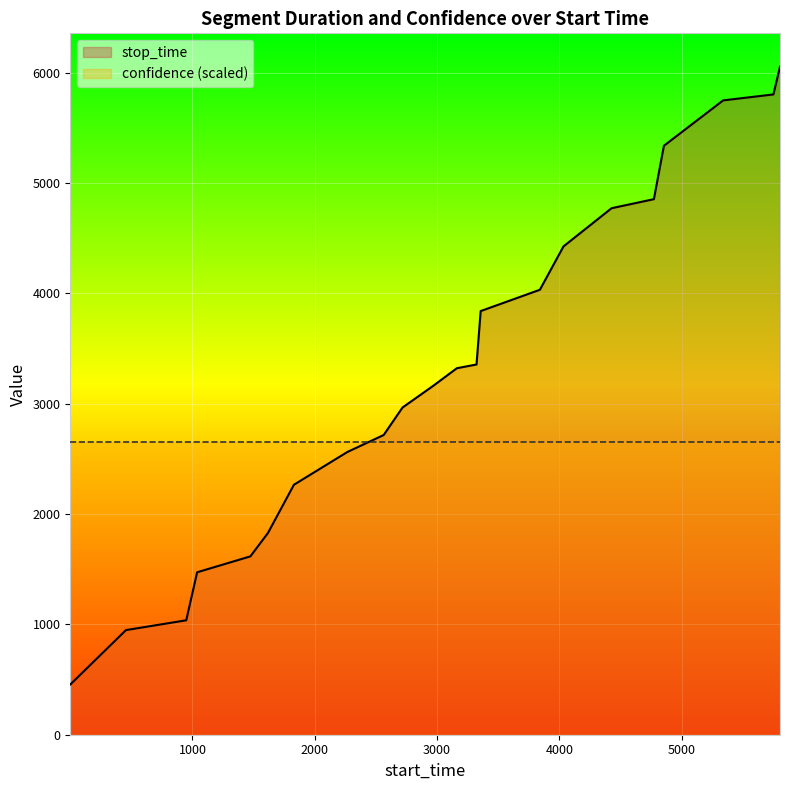

Does the chart display data point markers on the line(s)?

No